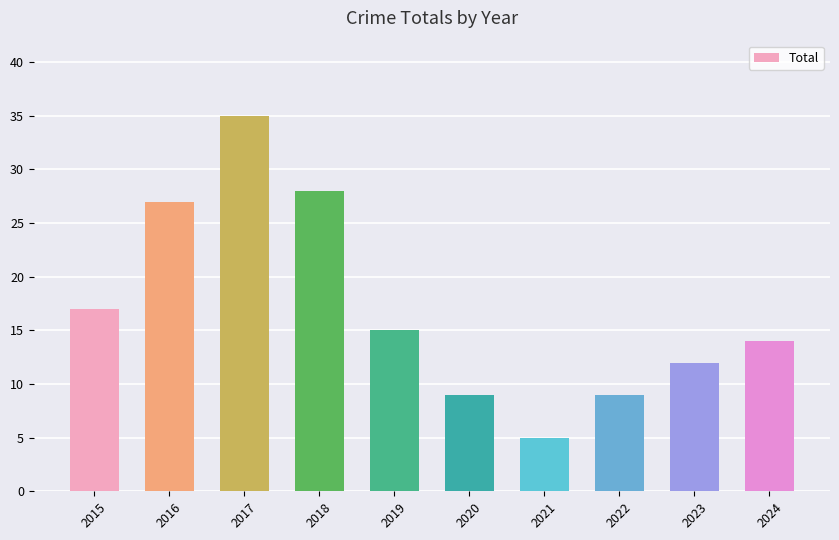

True or false: the data shows 35 at 2017.

True